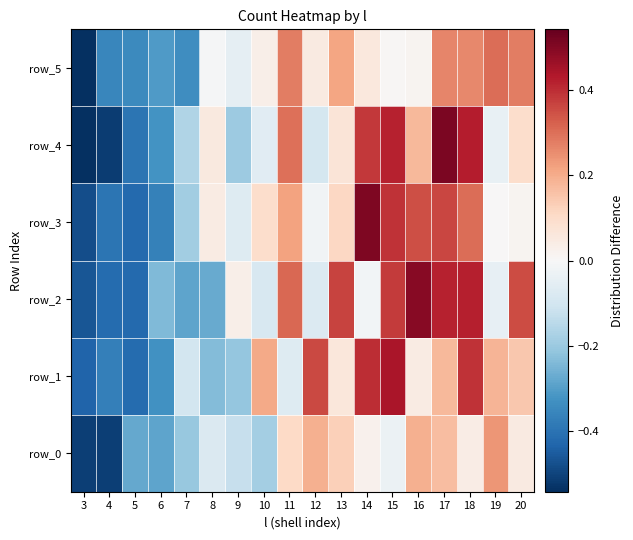

True or false: row_2 has a value of -0.0 at 12.

False